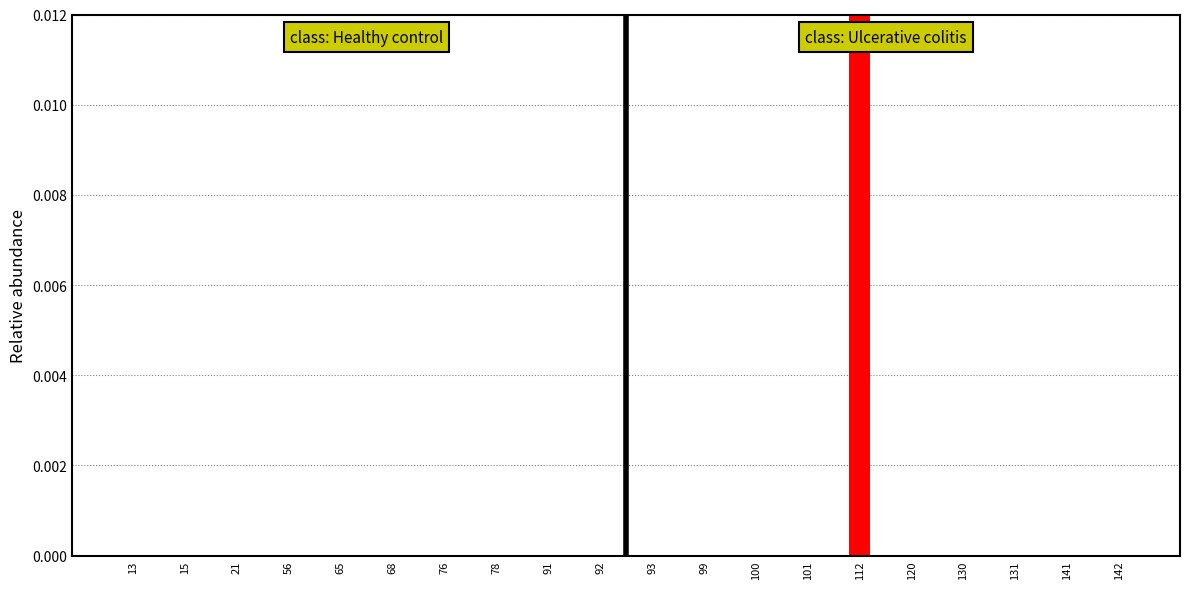

Which has a higher value, 101 or 112?

112